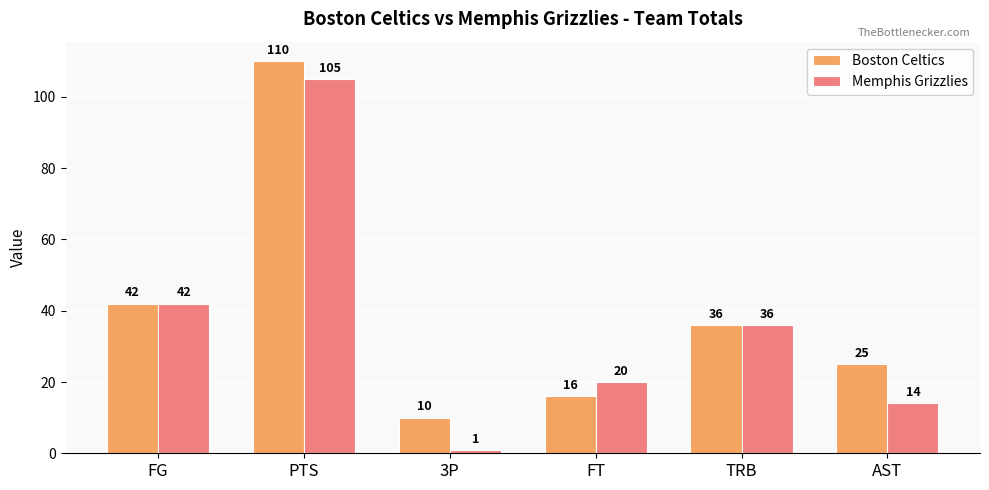

Are the bars grouped side by side (vs. stacked)?

Yes